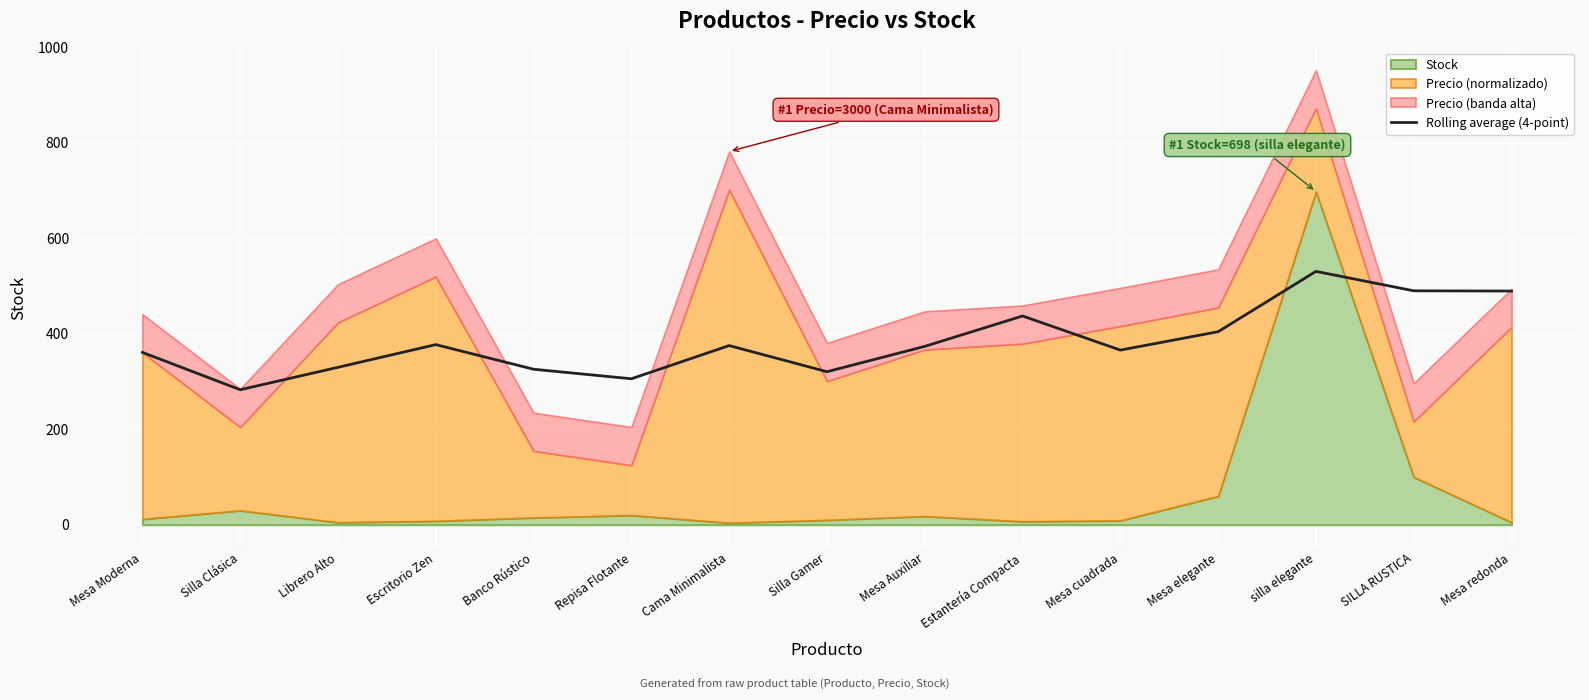

How many data points are above 373?

8